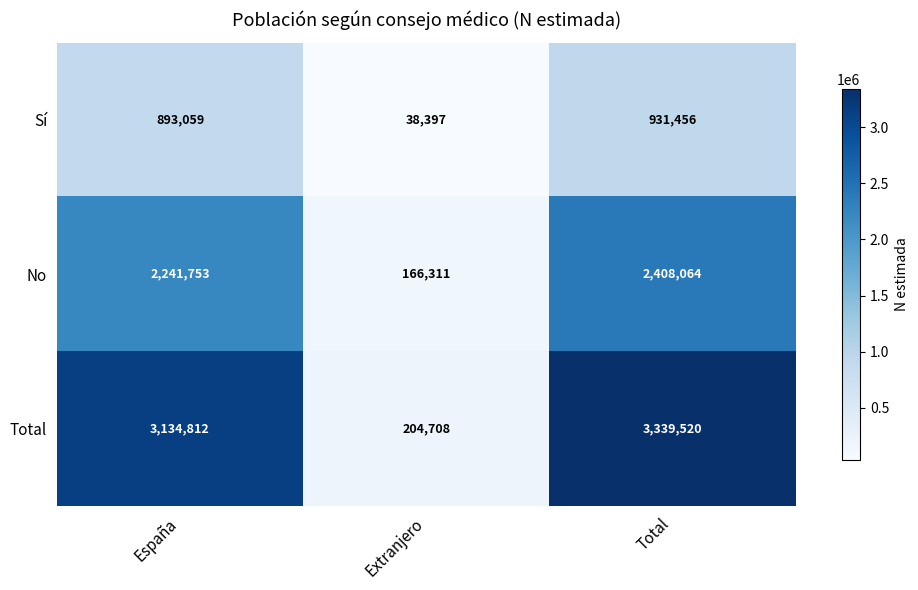

What is the maximum value shown in the chart?

3339520